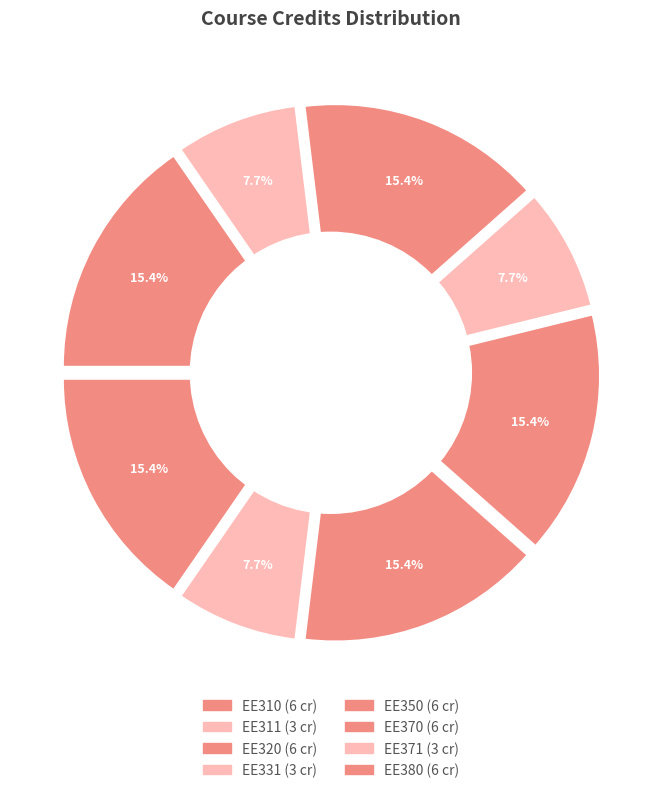

True or false: EE311 accounts for 22% of the total.

False